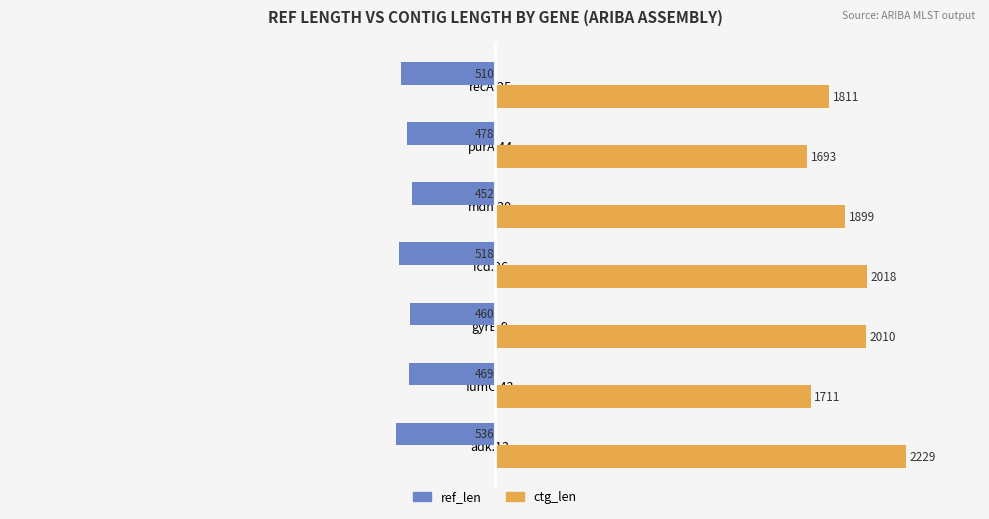

What is the sum of all ctg_len values?

13371